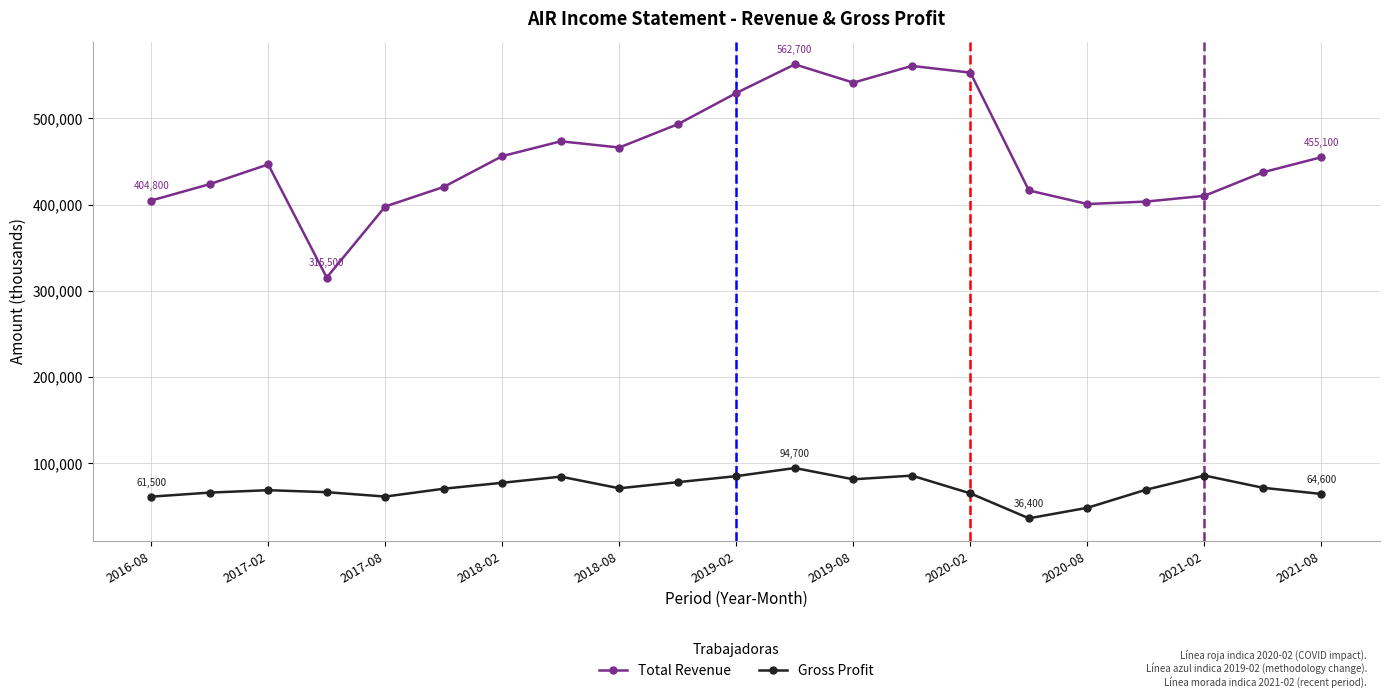

How many distinct data groups are displayed?

2